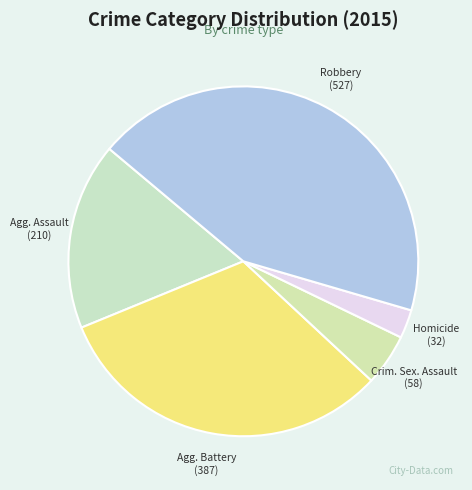

Count the number of slices in the pie.

5